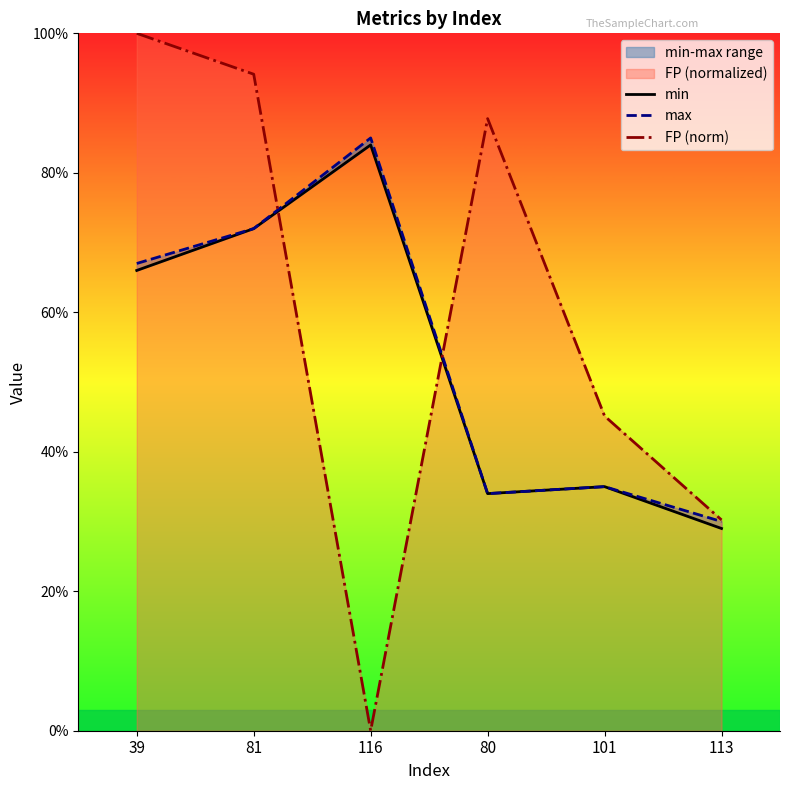

Where is the first local maximum for FP (norm)?

80